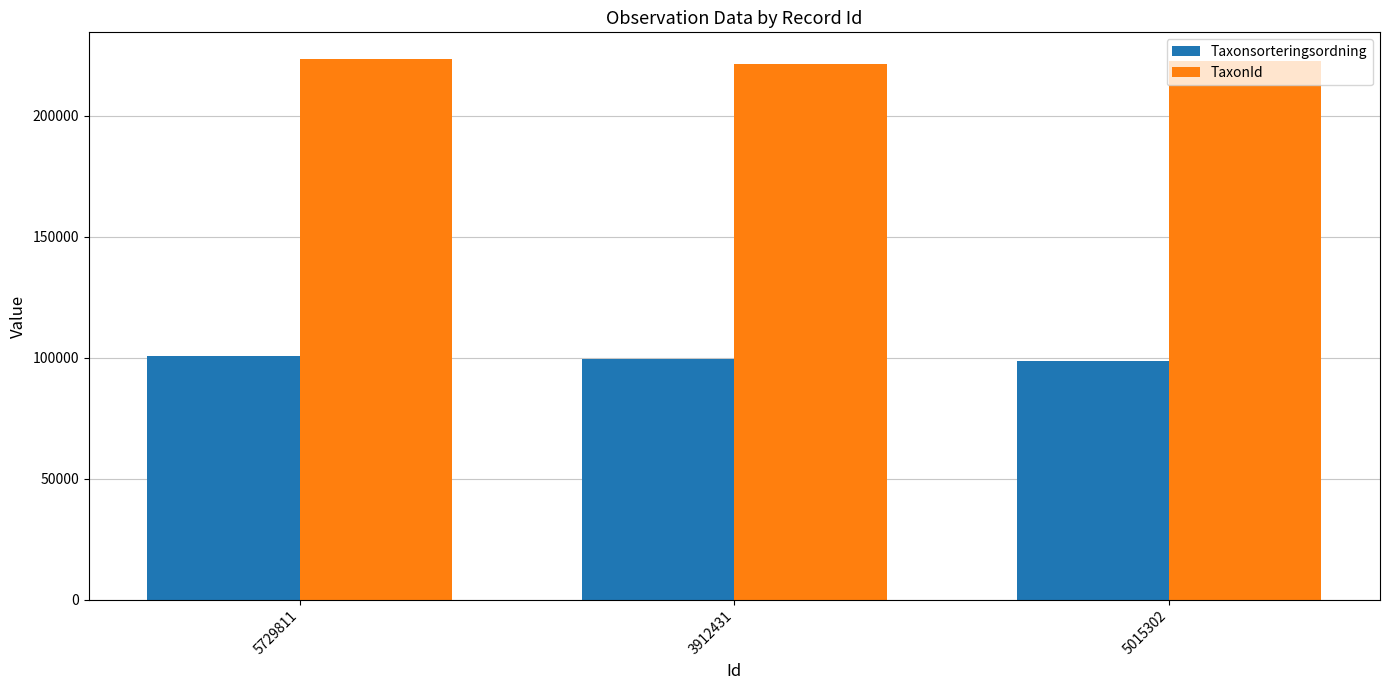

At which label does Taxonsorteringsordning first exceed 99397?

5729811